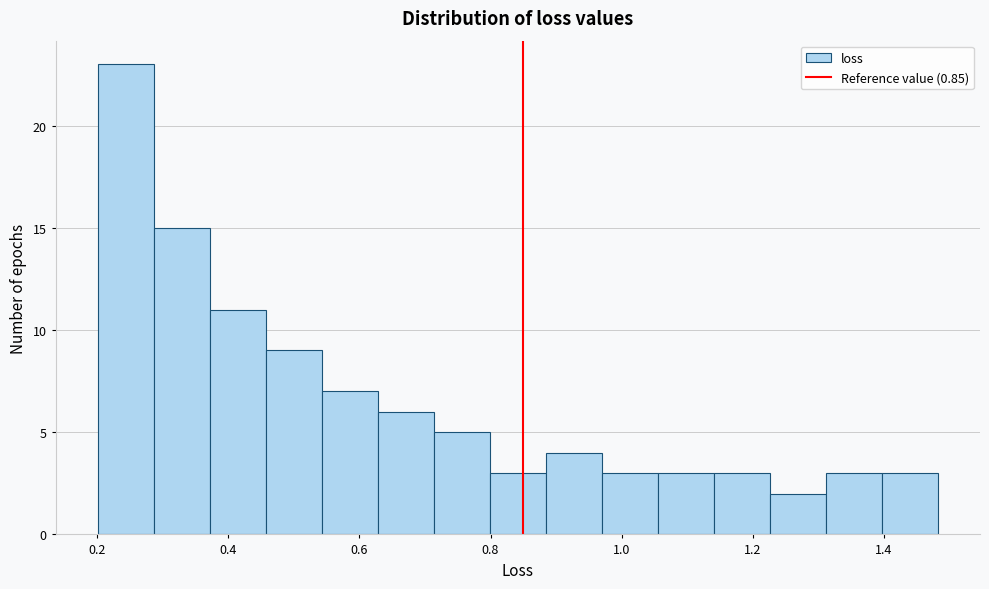

Reading left to right, list every bar in this chart as the range it spans on the x-axis followed by its height. Neither the bar edges nor the heights are printed on the chart, so give them approximately, as read against the axes.

0.20 to 0.28: 23
0.28 to 0.38: 15
0.38 to 0.46: 11
0.46 to 0.54: 9
0.54 to 0.62: 7
0.62 to 0.72: 6
0.72 to 0.80: 5
0.80 to 0.88: 3
0.88 to 0.96: 4
0.96 to 1.06: 3
1.06 to 1.14: 3
1.14 to 1.22: 3
1.22 to 1.32: 2
1.32 to 1.40: 3
1.40 to 1.48: 3